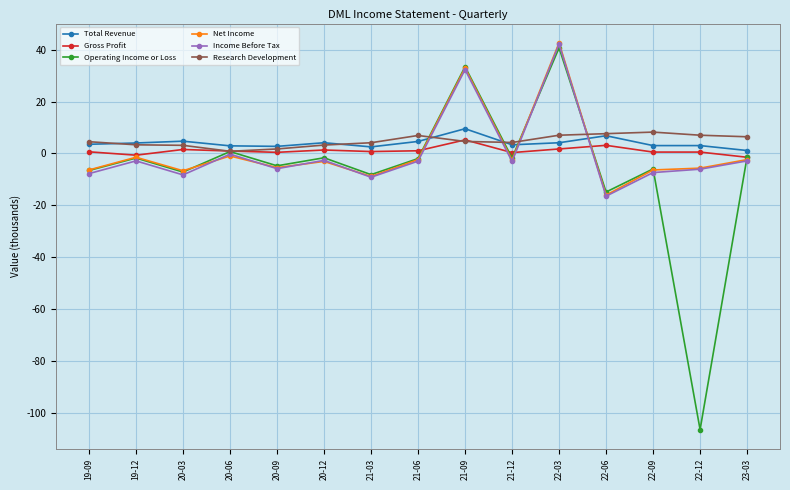

The value of Research Development at 20-03 is 3.1. True or false?

True